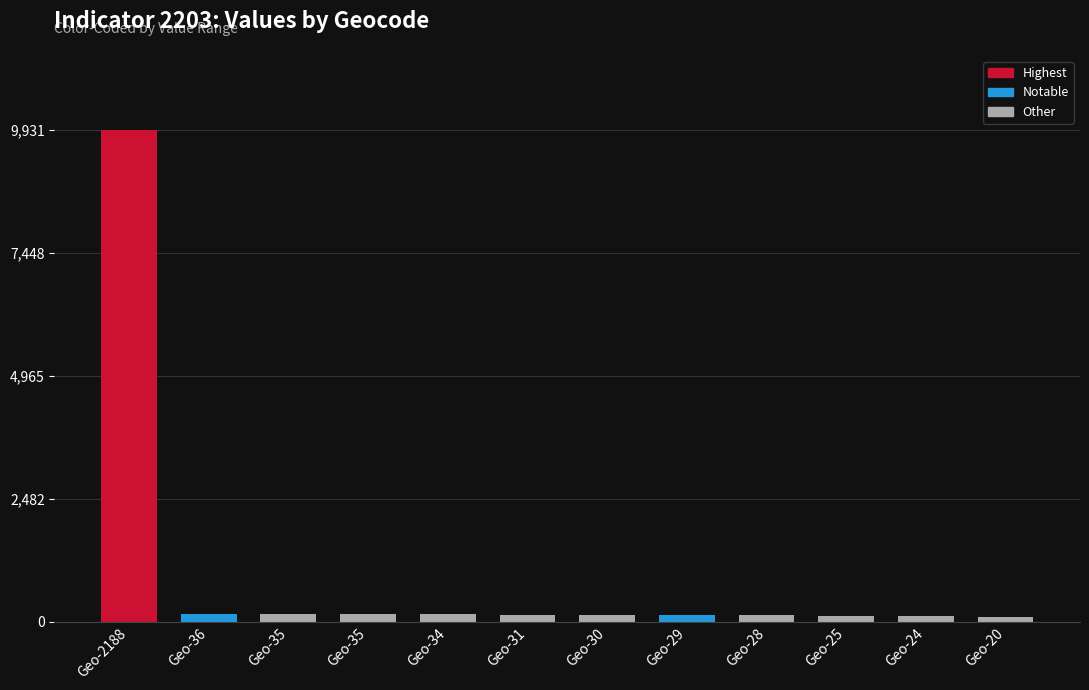

What is the change in value from Geo-2188 to Geo-30?

-9795